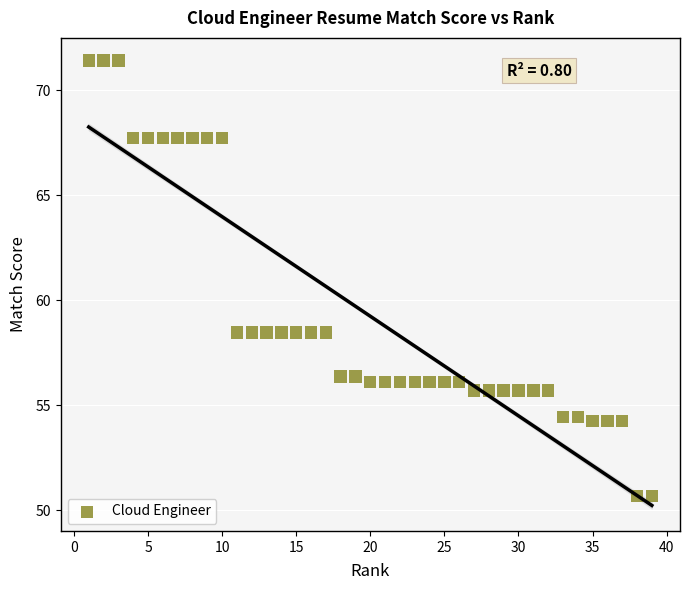

What is the range of X values (max minus min)?

38.0